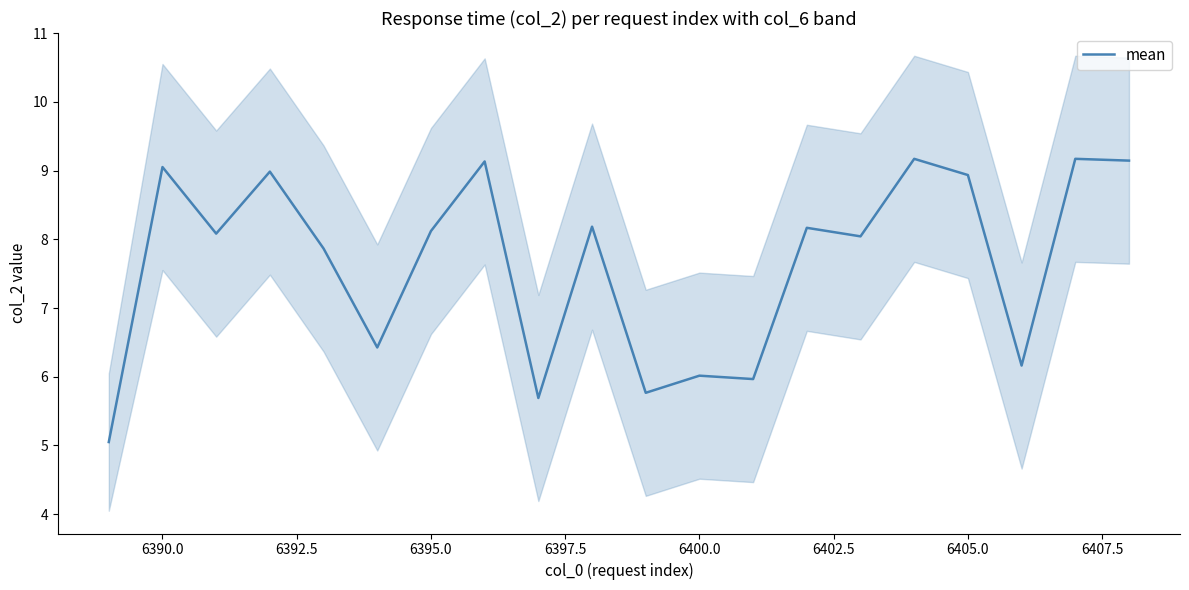

Where is the first local maximum?

6390.0